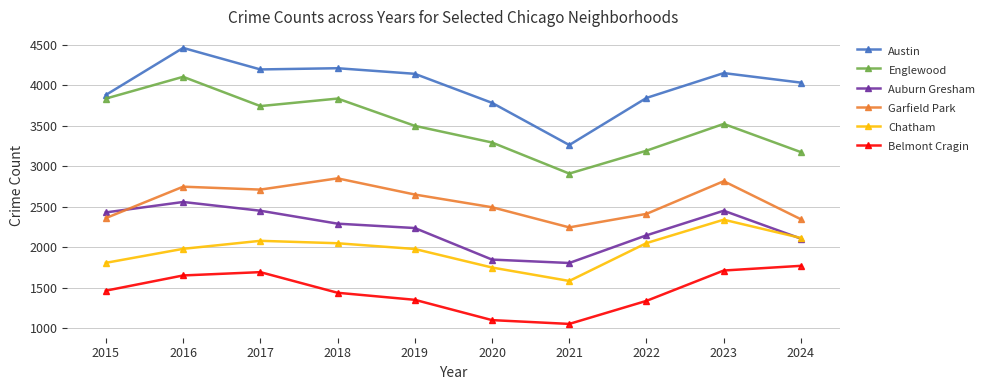

What is the difference between the maximum and minimum values in the Chatham series?

757